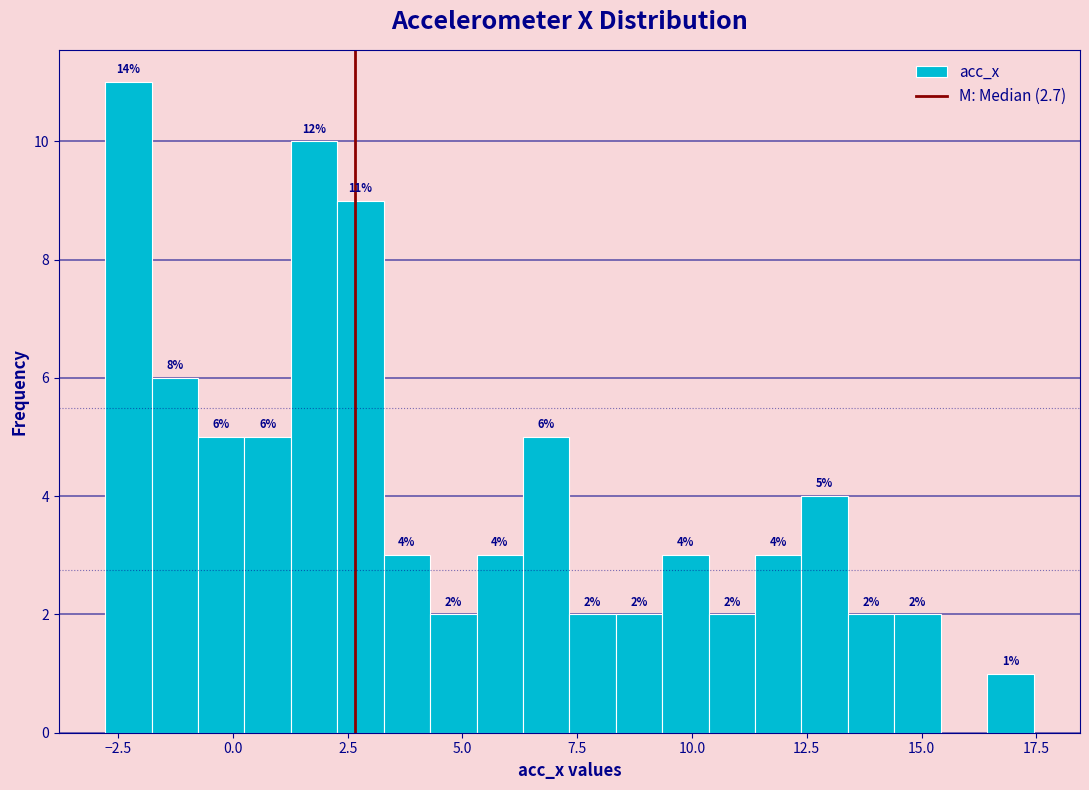

Read against the x-axis, roughly where is the centre of the tallest bar?

-2.5